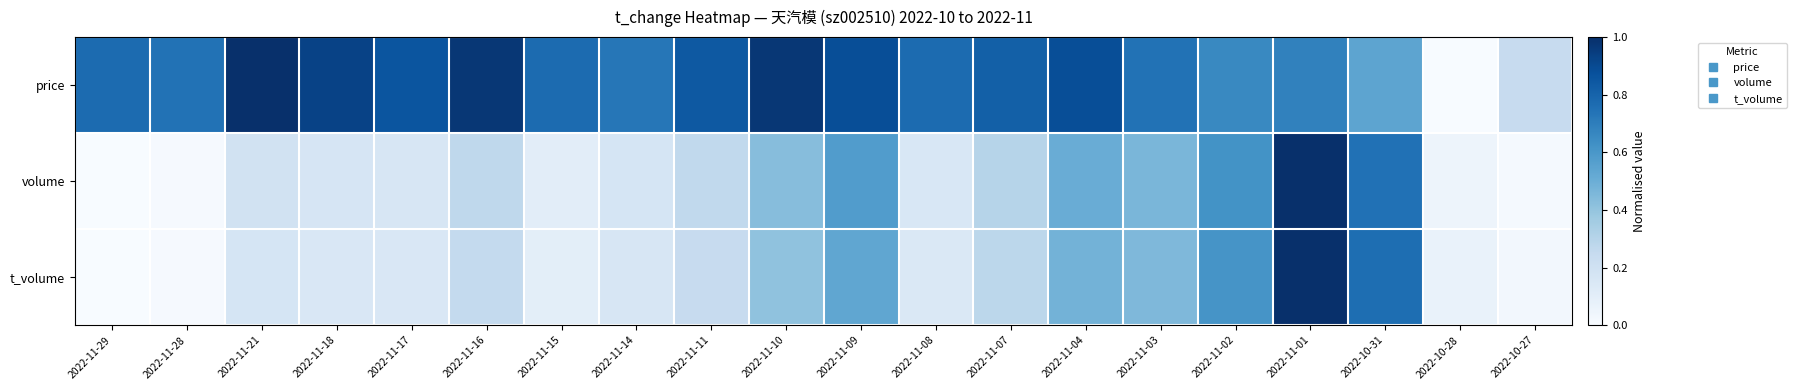

Reading left to right, transcribe all the data shown in this chart.

price: 2022-11-29=0.8	2022-11-28=0.7	2022-11-21=1.0	2022-11-18=0.9	2022-11-17=0.9	2022-11-16=1.0	2022-11-15=0.8	2022-11-14=0.7	2022-11-11=0.8	2022-11-10=1.0	2022-11-09=0.9	2022-11-08=0.8	2022-11-07=0.8	2022-11-04=0.9	2022-11-03=0.7	2022-11-02=0.7	2022-11-01=0.7	2022-10-31=0.5	2022-10-28=0.0	2022-10-27=0.2
volume: 2022-11-29=0.0	2022-11-28=0.0	2022-11-21=0.2	2022-11-18=0.2	2022-11-17=0.2	2022-11-16=0.3	2022-11-15=0.1	2022-11-14=0.2	2022-11-11=0.3	2022-11-10=0.4	2022-11-09=0.6	2022-11-08=0.2	2022-11-07=0.3	2022-11-04=0.5	2022-11-03=0.5	2022-11-02=0.6	2022-11-01=1.0	2022-10-31=0.7	2022-10-28=0.0	2022-10-27=0.0
t_volume: 2022-11-29=0.0	2022-11-28=0.0	2022-11-21=0.2	2022-11-18=0.2	2022-11-17=0.1	2022-11-16=0.3	2022-11-15=0.1	2022-11-14=0.2	2022-11-11=0.2	2022-11-10=0.4	2022-11-09=0.5	2022-11-08=0.1	2022-11-07=0.3	2022-11-04=0.5	2022-11-03=0.5	2022-11-02=0.6	2022-11-01=1.0	2022-10-31=0.8	2022-10-28=0.1	2022-10-27=0.0